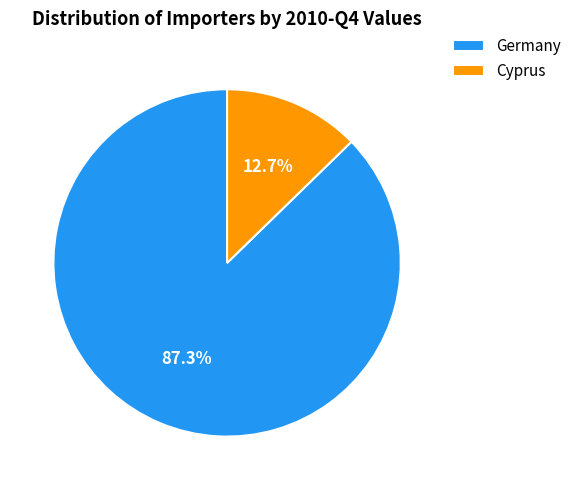

Is Cyprus the majority of the pie?

No